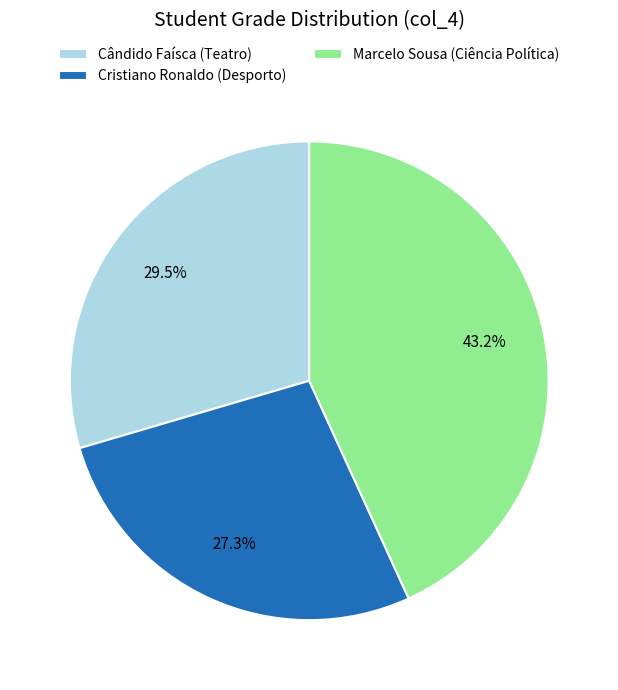

Is it true that Cristiano Ronaldo (Desporto) is 27% of the pie?

True